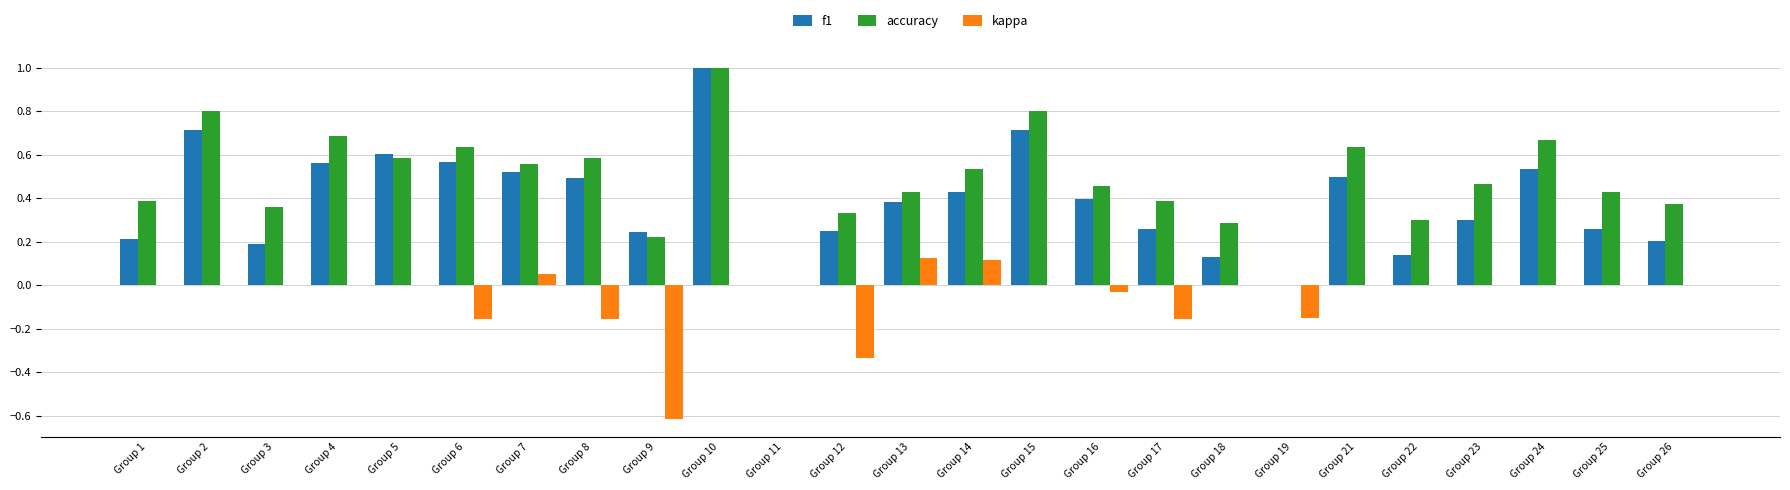

At which label does accuracy reach its peak?

Group 10